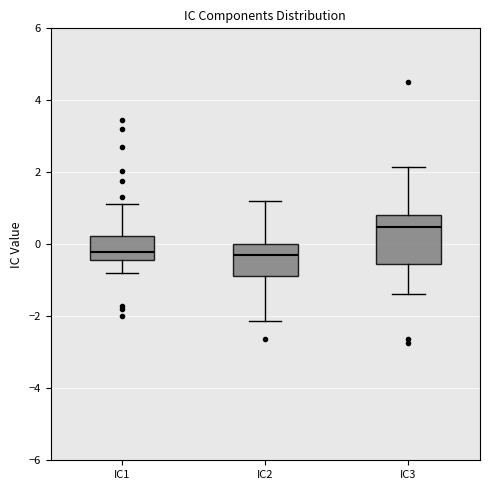

Where does the lower whisker of the box for IC3 end on the y-axis? The values are not printed on the chart, so give them approximately, as read against the axis.

-1.4